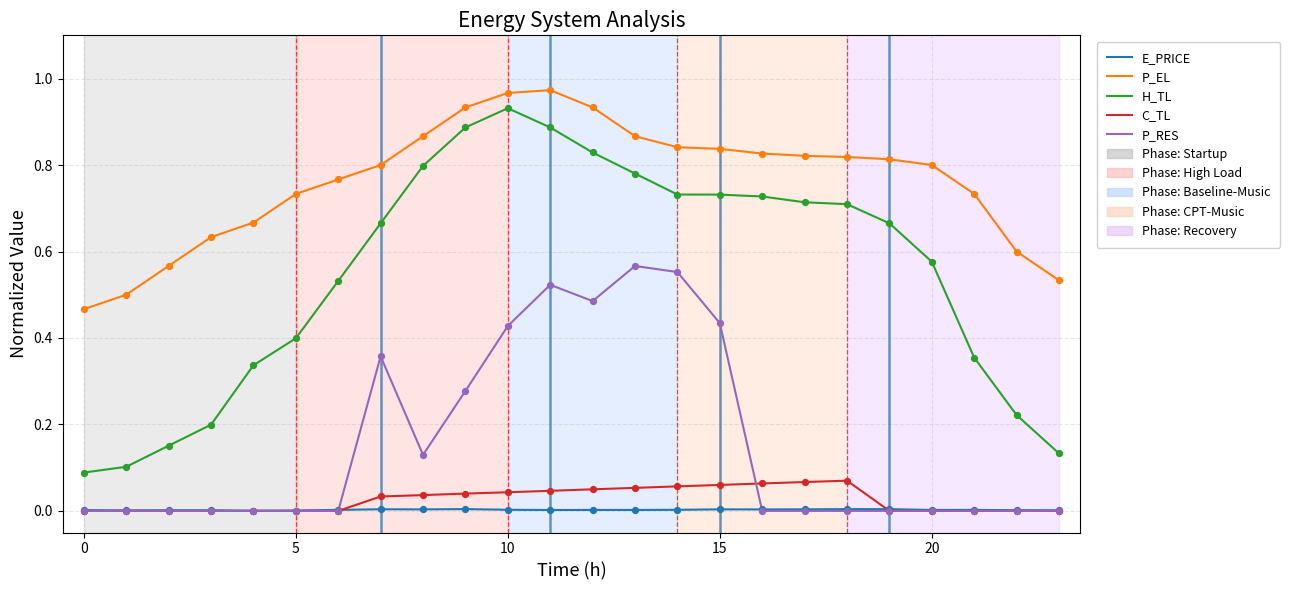

Which series has the largest total across all categories?

P_EL